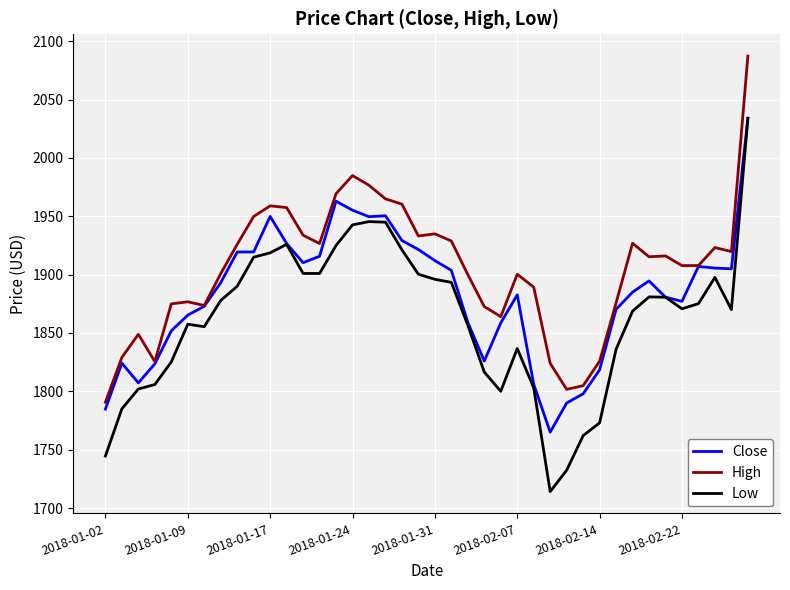

How many lines are shown in the chart?

3